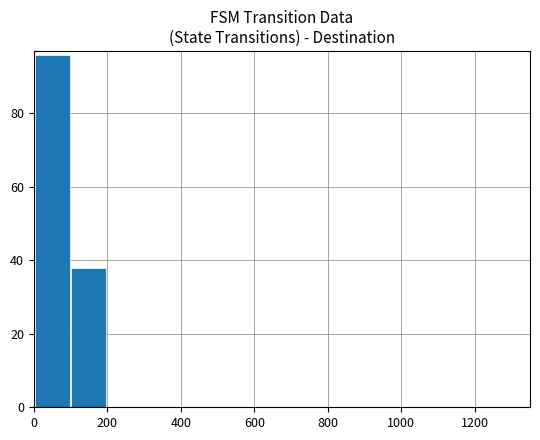

What is the sum of all values?

134